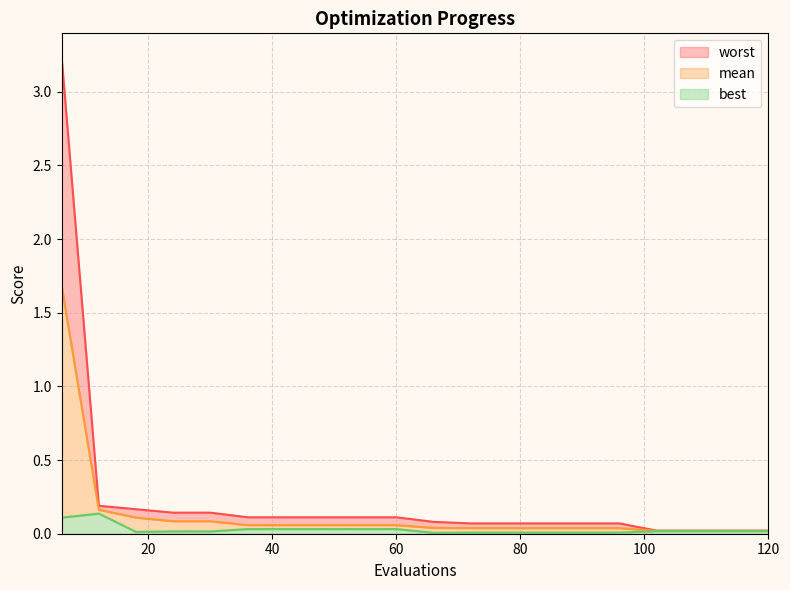

At which label is worst closest to 1?

12